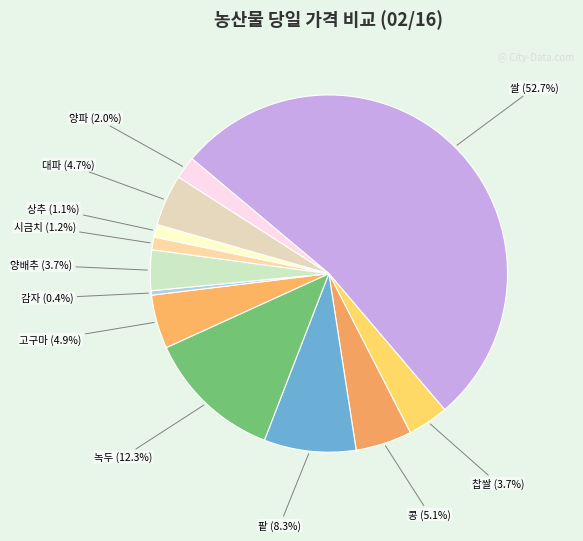

What percentage is the 고구마 slice, to the nearest percent?

5%